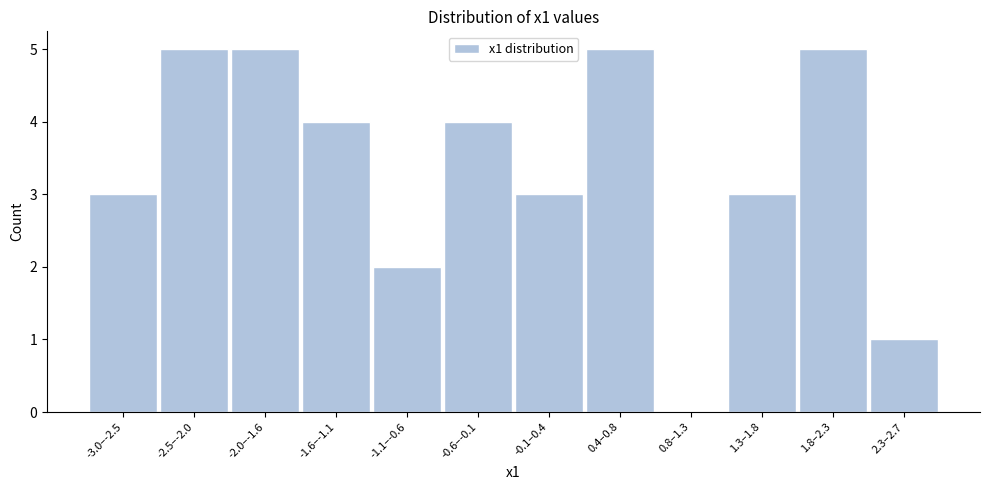

Reading left to right, what are all the values shown in this chart?

-3.0–-2.5=3	-2.5–-2.0=5	-2.0–-1.6=5	-1.6–-1.1=4	-1.1–-0.6=2	-0.6–-0.1=4	-0.1–0.4=3	0.4–0.8=5	0.8–1.3=0	1.3–1.8=3	1.8–2.3=5	2.3–2.7=1